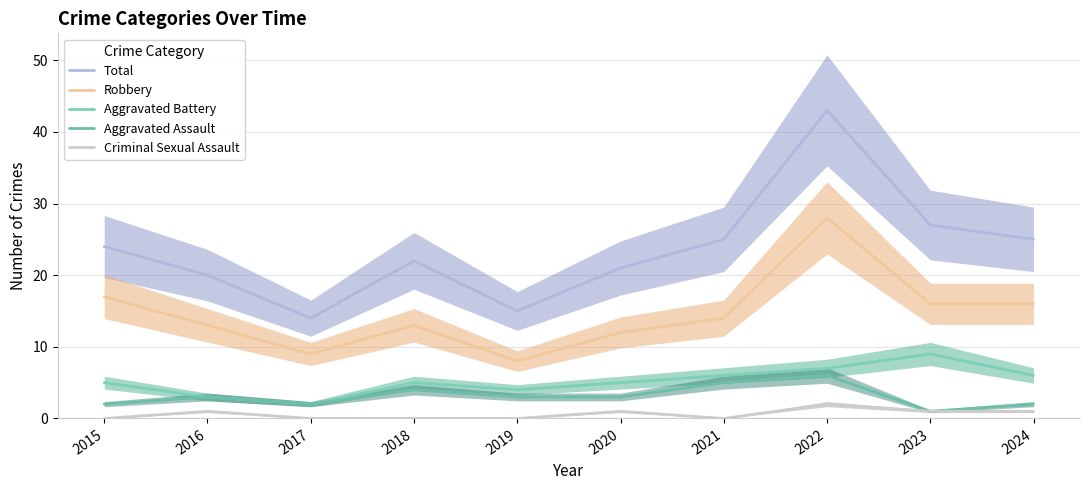

Reading right to left, list all the values displayed in this chart.

Total: 25	27	43	25	21	15	22	14	20	24
Robbery: 16	16	28	14	12	8	13	9	13	17
Aggravated Battery: 6	9	7	6	5	4	5	2	3	5
Aggravated Assault: 2	1	6	5	3	3	4	2	3	2
Criminal Sexual Assault: 1	1	2	0	1	0	0	0	1	0